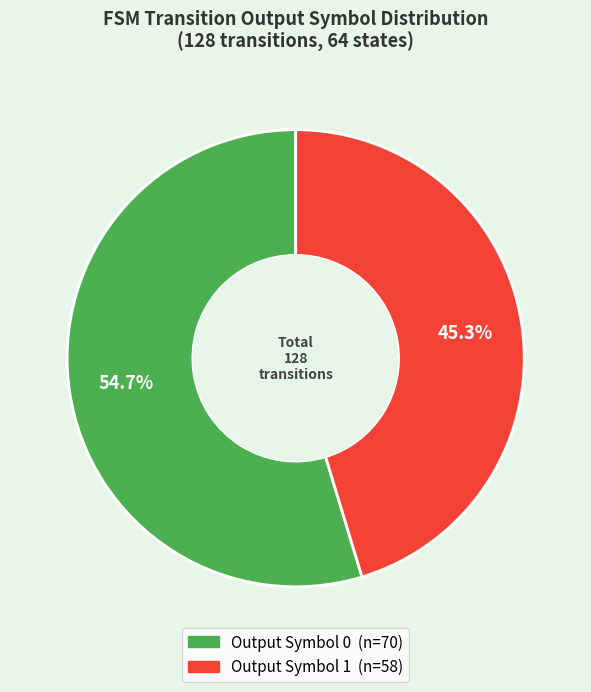

Is there a majority slice in this chart?

Yes